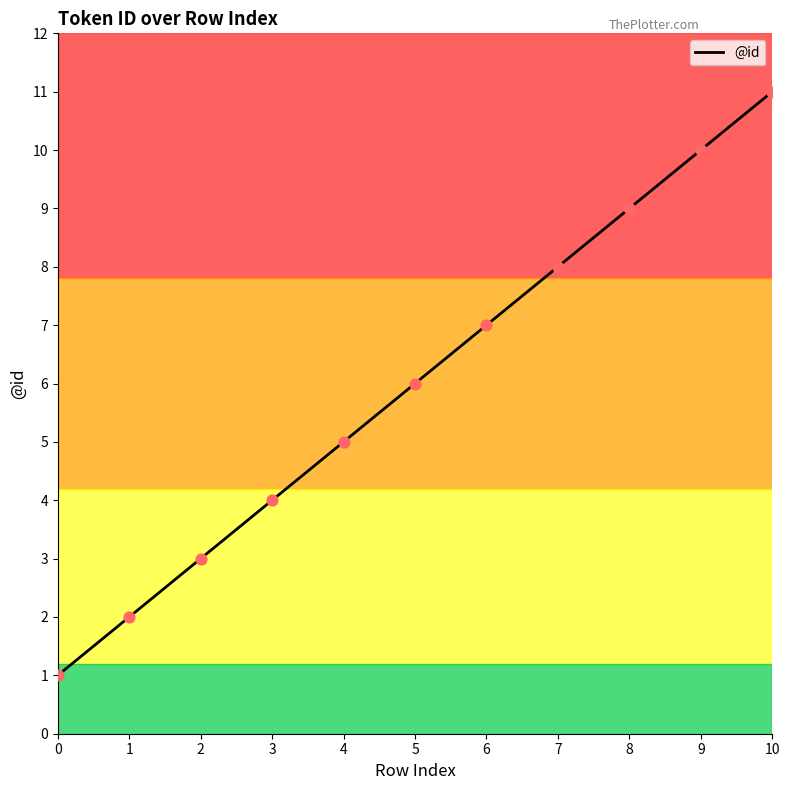

What is the change in value from 5 to 6?

+1